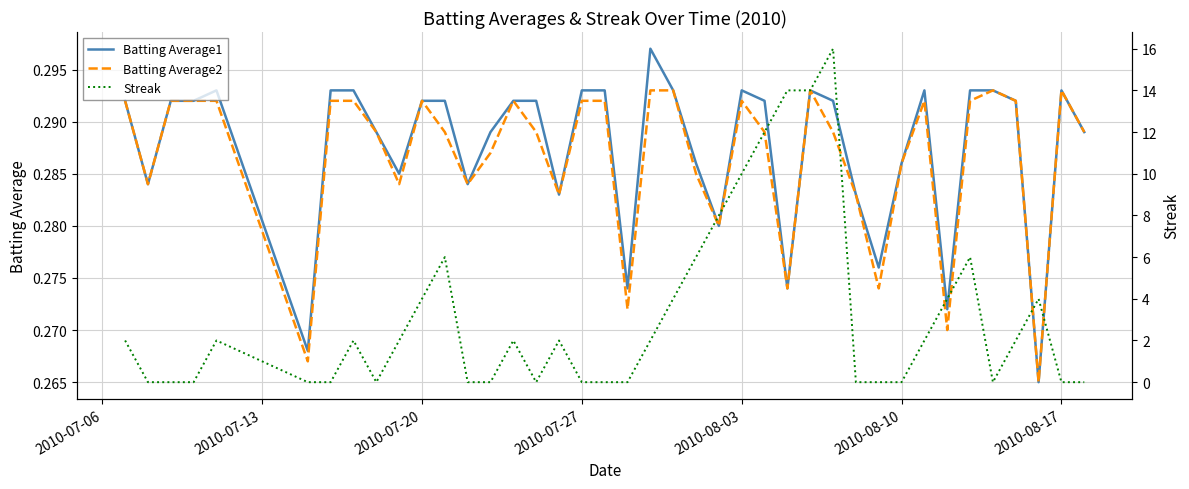

Reading right to left, list all the values displayed in this chart.

Batting Average1: 0.3	0.3	0.3	0.3	0.3	0.3	0.3	0.3	0.3	0.3	0.3	0.3	0.3	0.3	0.3	0.3	0.3	0.3	0.3	0.3	0.3	0.3	0.3	0.3	0.3	0.3	0.3	0.3	0.3	0.3	0.3	0.3	0.3	0.3	0.3	0.3	0.3	0.3	0.3	0.3
Batting Average2: 0.3	0.3	0.3	0.3	0.3	0.3	0.3	0.3	0.3	0.3	0.3	0.3	0.3	0.3	0.3	0.3	0.3	0.3	0.3	0.3	0.3	0.3	0.3	0.3	0.3	0.3	0.3	0.3	0.3	0.3	0.3	0.3	0.3	0.3	0.3	0.3	0.3	0.3	0.3	0.3
Streak: 0.0	0.0	4.0	2.0	0.0	6.0	4.0	2.0	0.0	0.0	0.0	16.0	14.0	14.0	12.0	10.0	8.0	6.0	4.0	2.0	0.0	0.0	0.0	2.0	0.0	2.0	0.0	0.0	6.0	4.0	2.0	0.0	2.0	0.0	0.0	2.0	0.0	0.0	0.0	2.0